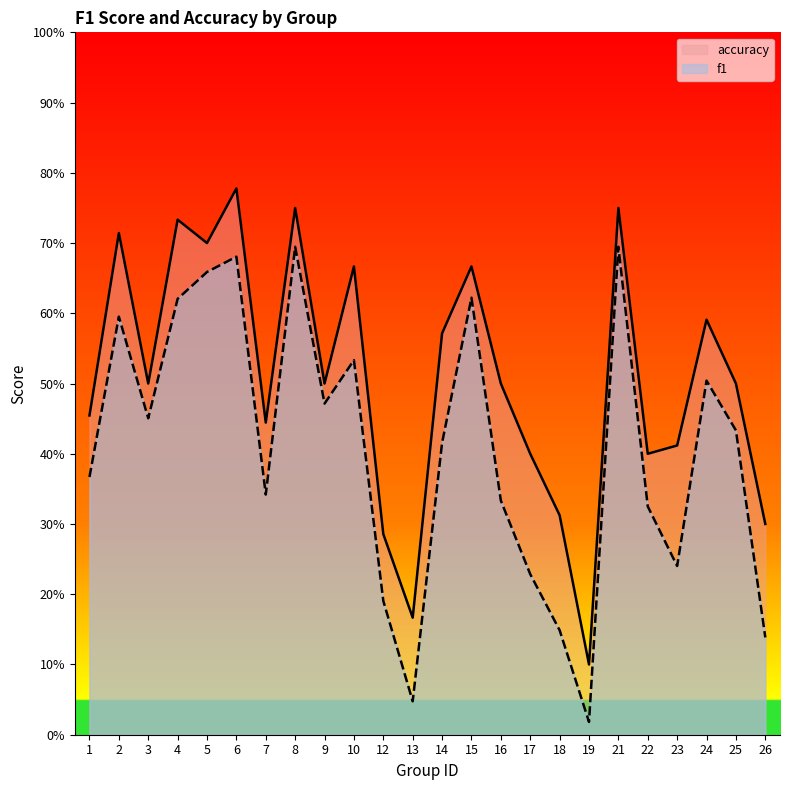

What is the difference between the highest and lowest values at 26?

0.2